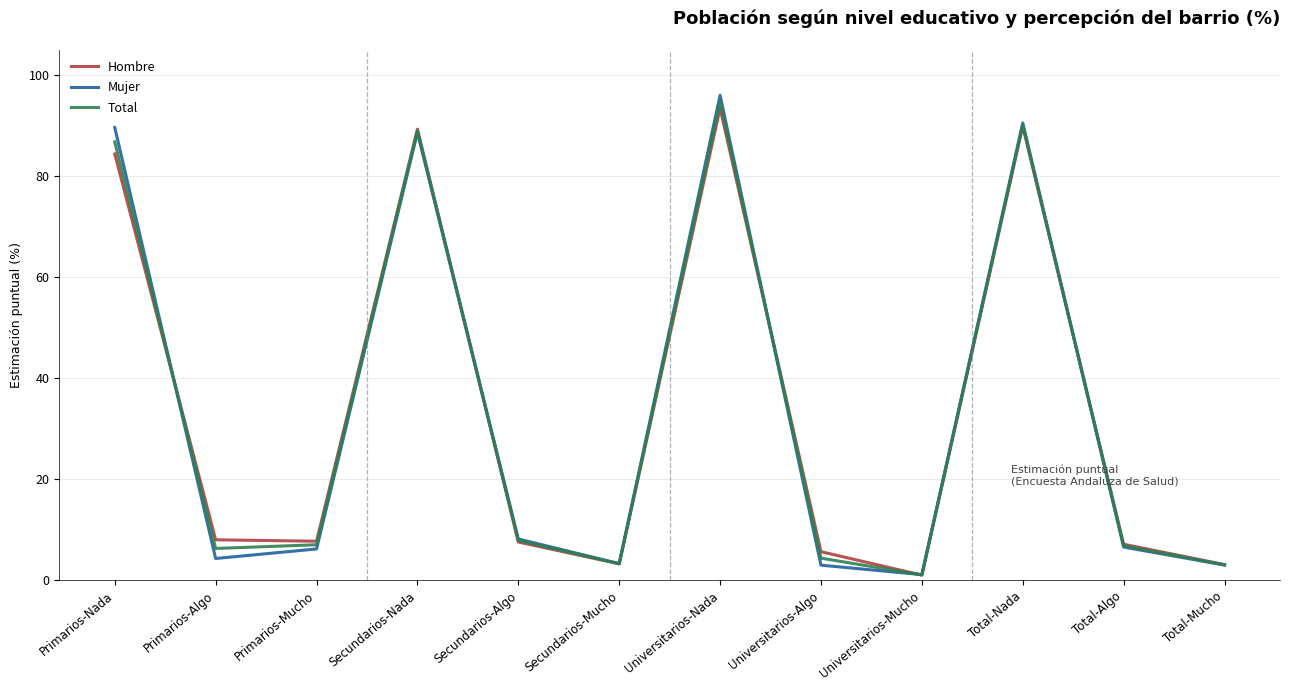

What is the sum of the Total values at Total-Algo and Primarios-Mucho?

13.8